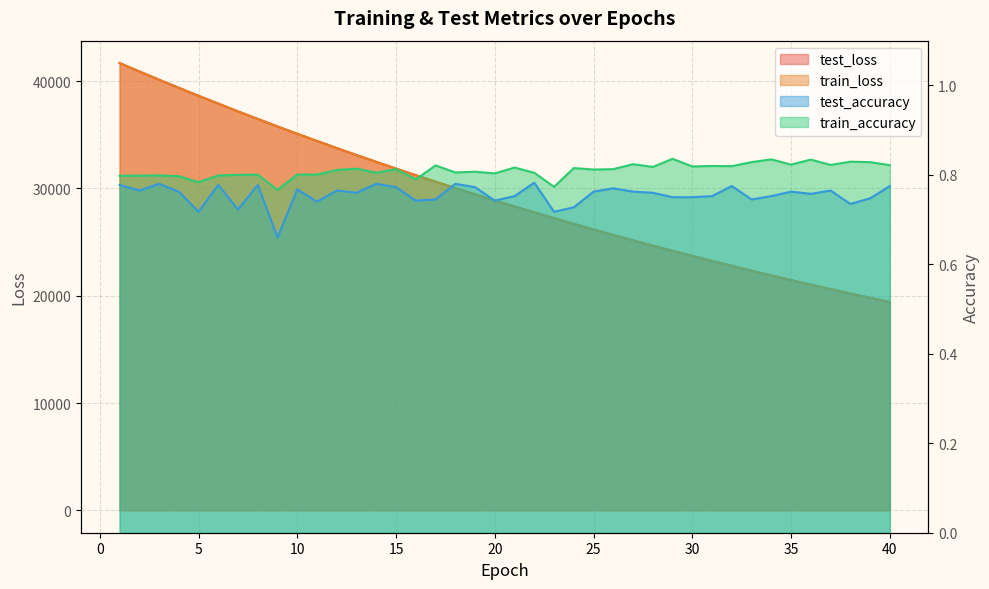

What is the difference between the maximum and minimum values in the test_loss series?

22273.0